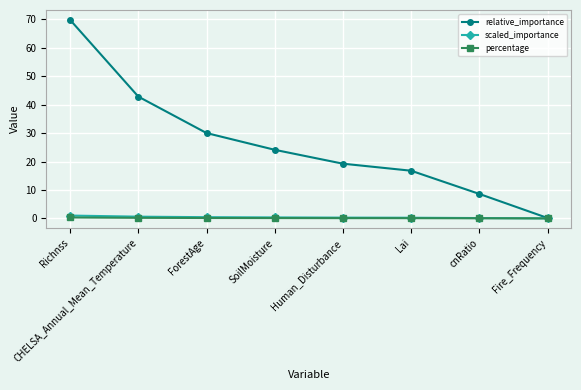

Which series changed the most between Richnss and Human_Disturbance?

relative_importance